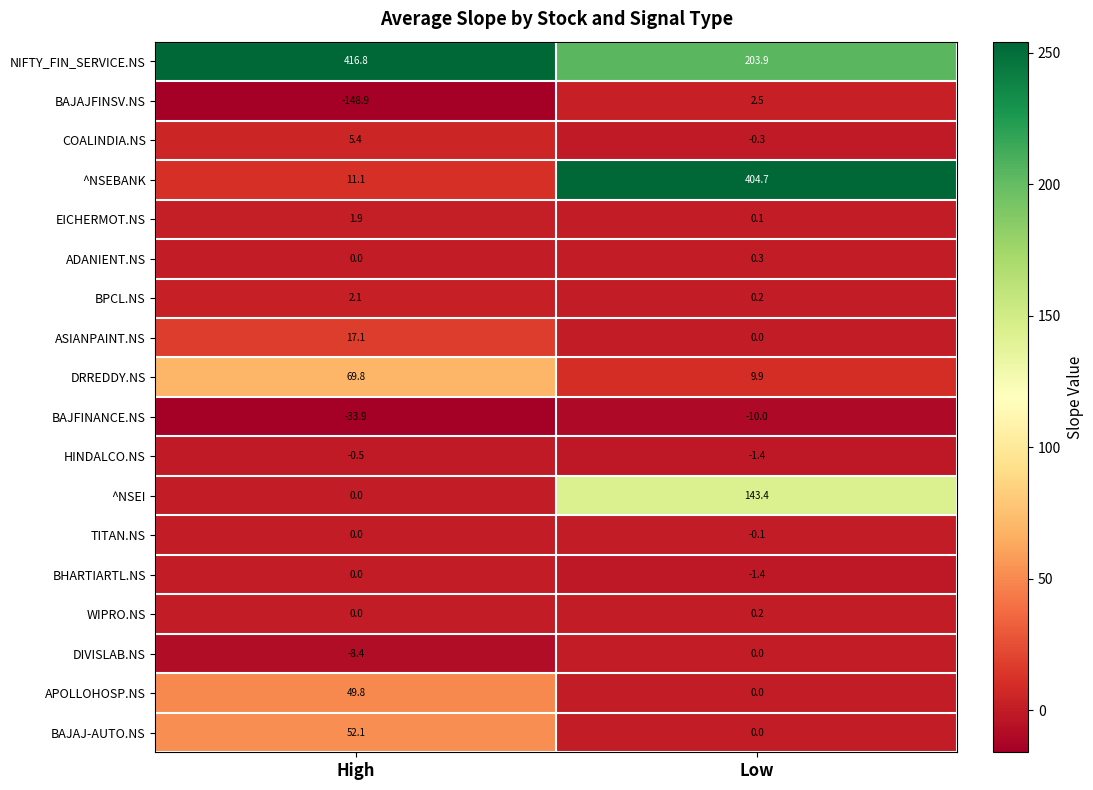

How many values in the COALINDIA.NS series exceed 5?

1